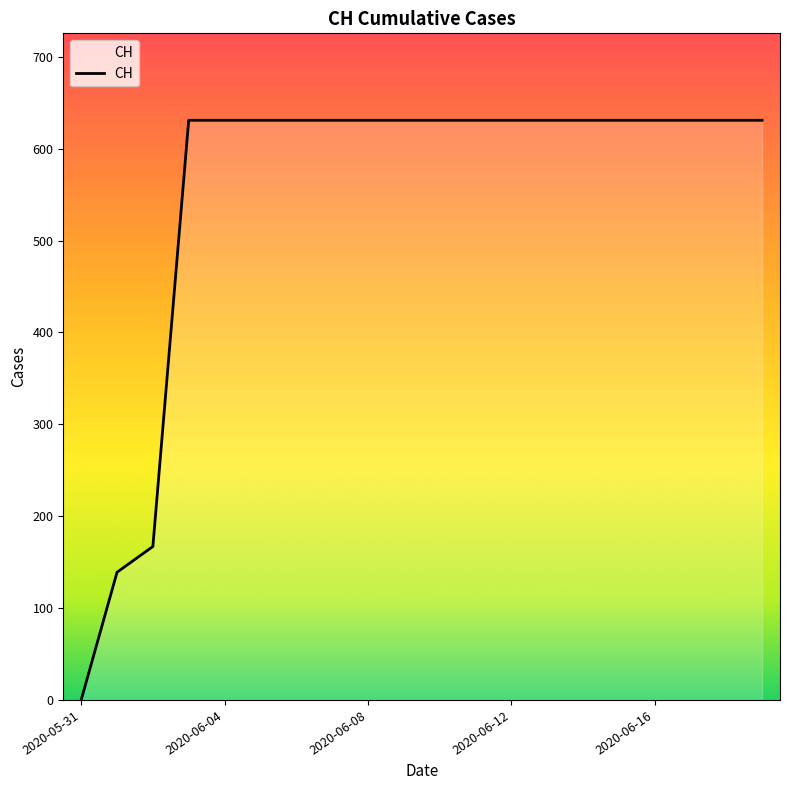

What is the greatest value displayed?

631